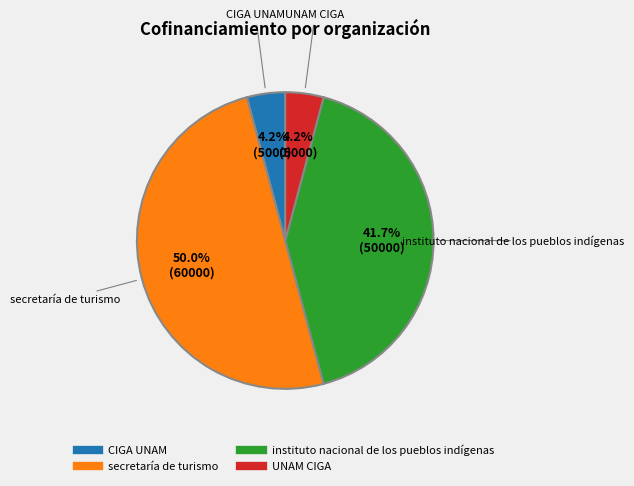

Which slice is the largest?

secretaría de turismo